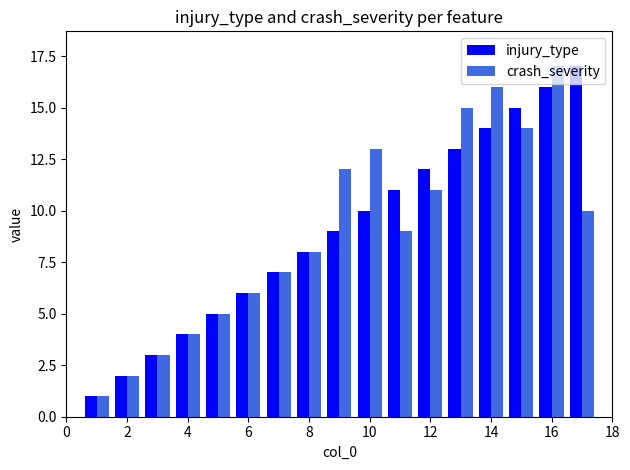

What is the highest value of the injury_type series?

17